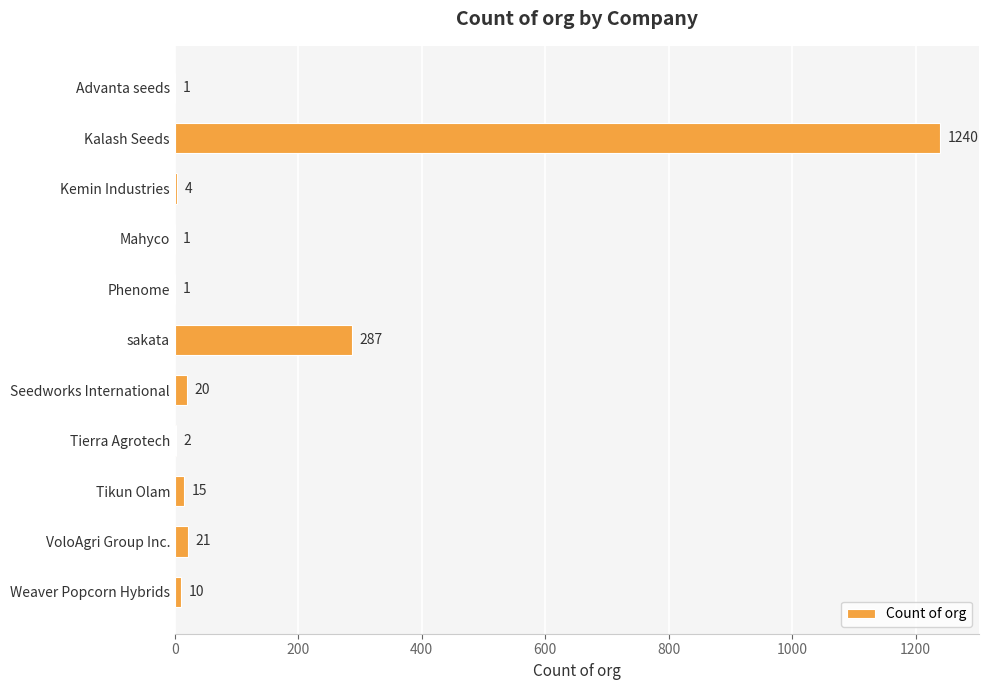

Between Kalash Seeds and Tikun Olam, which is larger?

Kalash Seeds